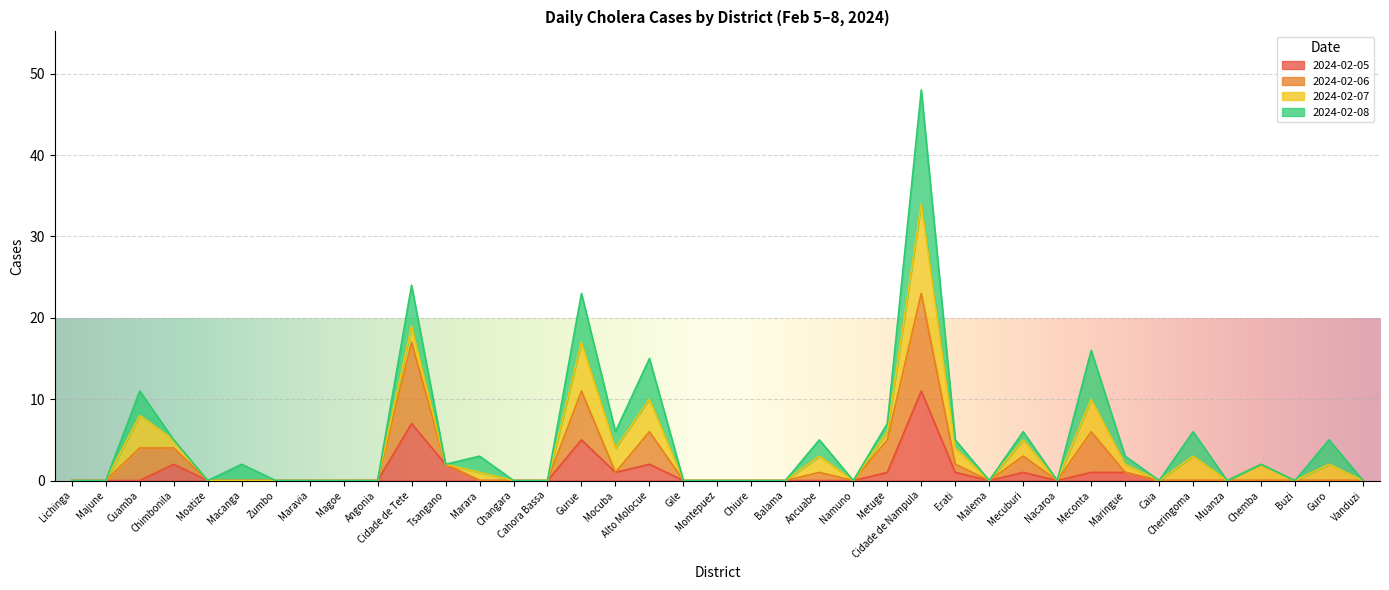

Where is the first local minimum for 2024-02-05?

Mocuba